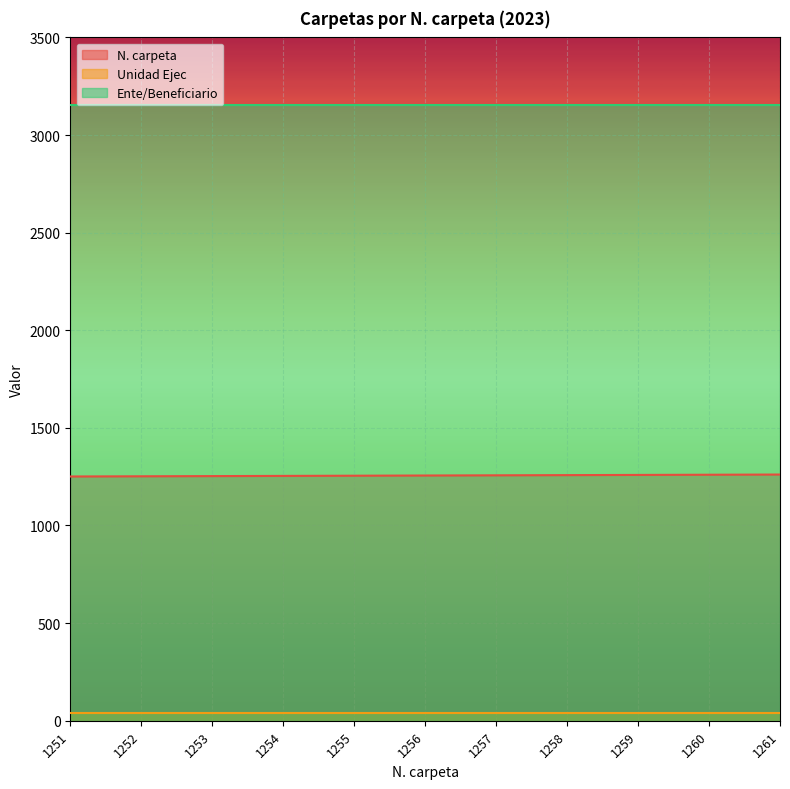

What is the smallest value displayed?

41